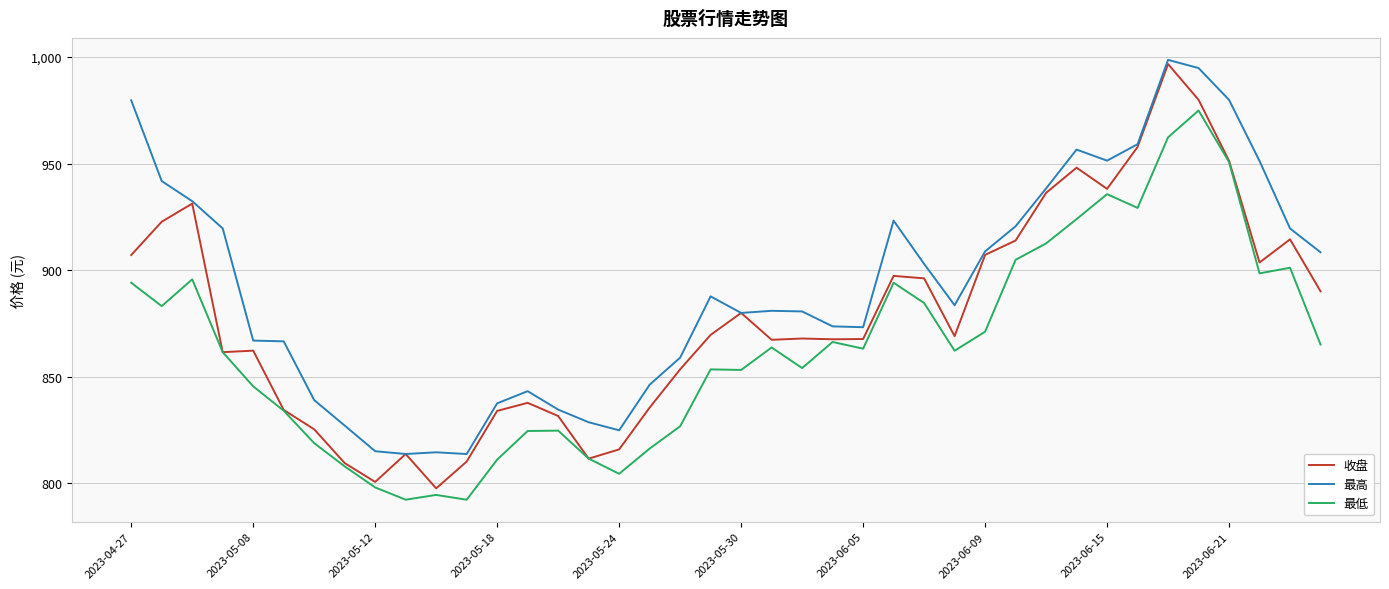

How many lines are shown in the chart?

3